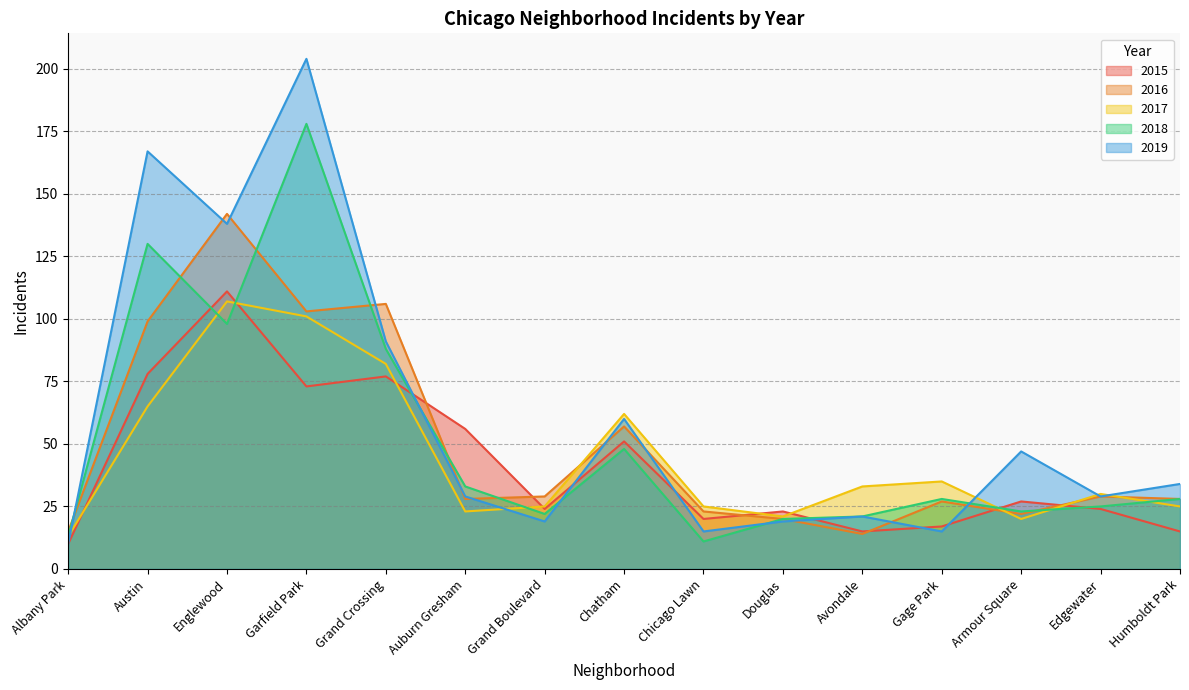

How many lines are shown in the chart?

5